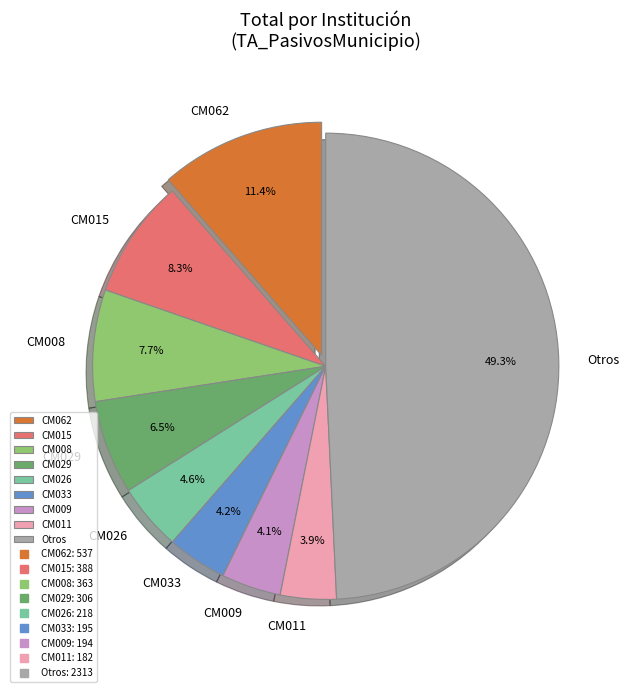

To the nearest percent, what is the average slice percentage?

11%